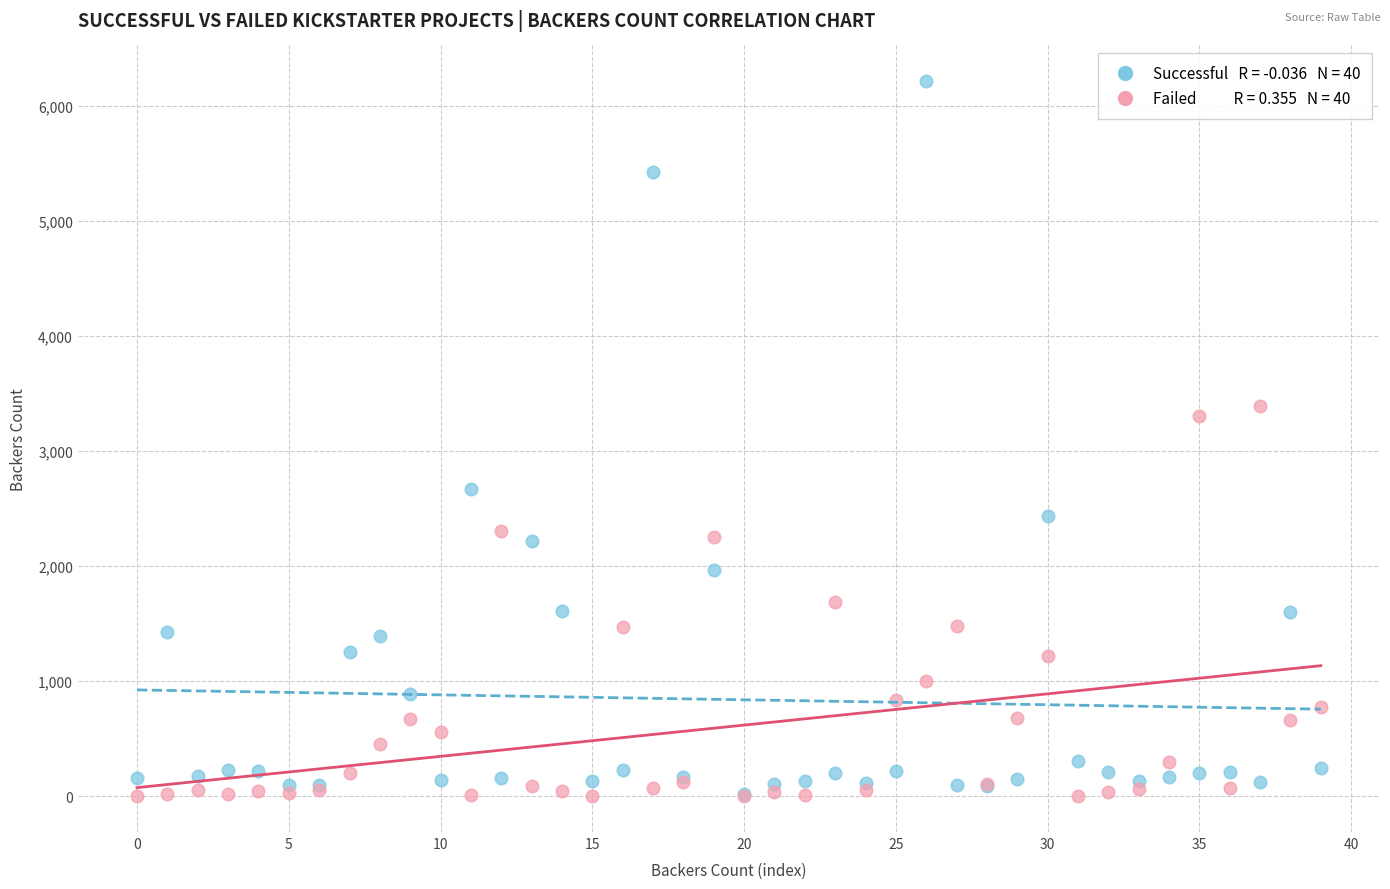

Across all series, what Y value is closest to 3106?

3304